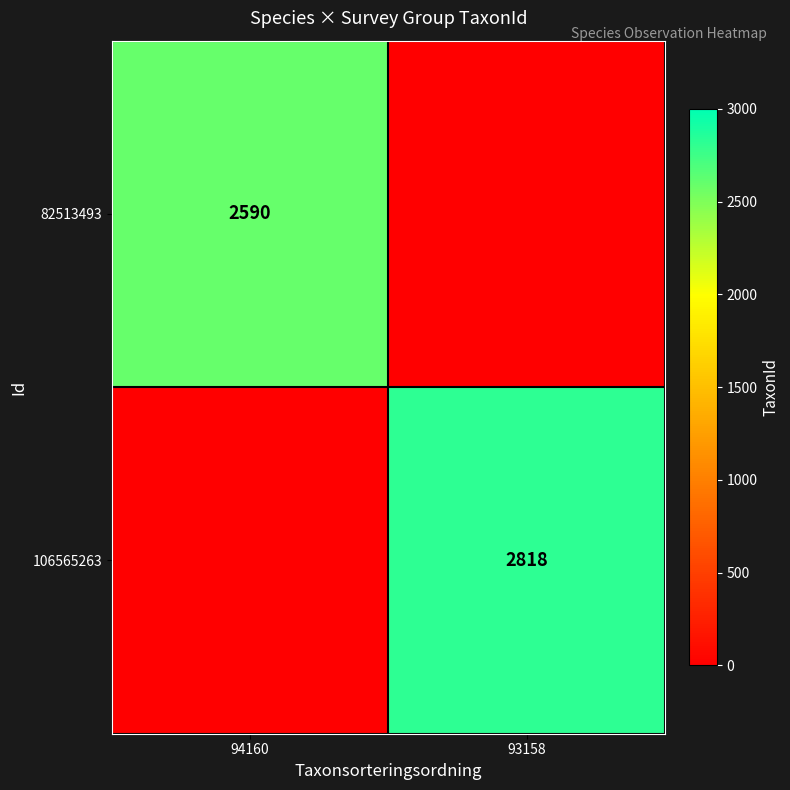

At which category is the sum across all series the highest?

93158